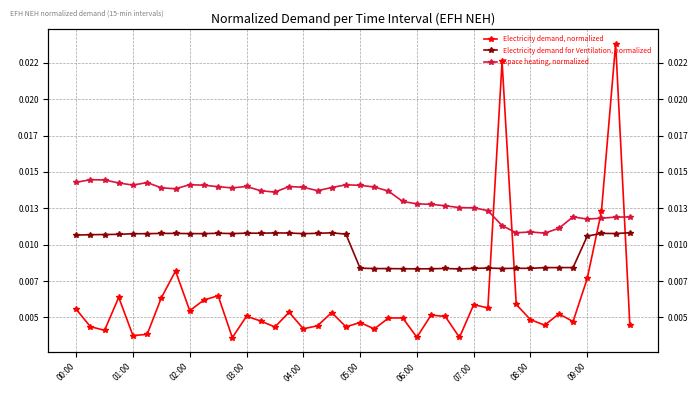

At which label is Electricity demand, normalized closest to 0?

11